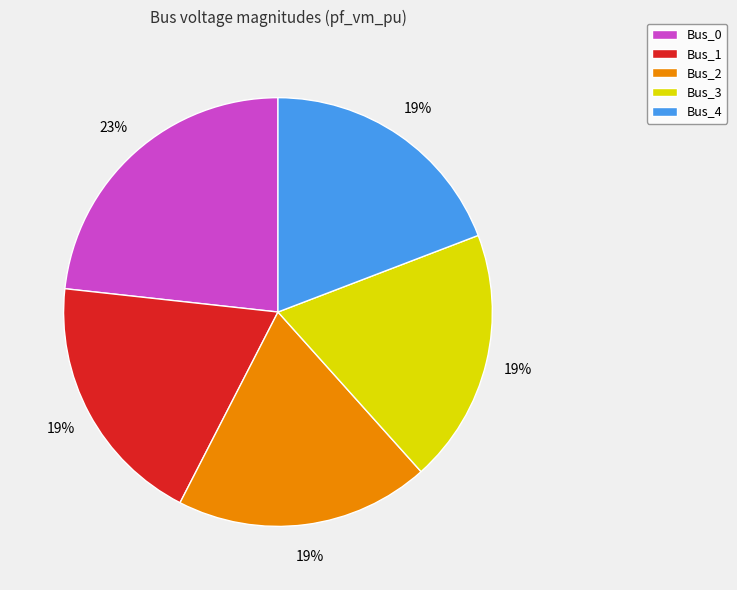

To the nearest percent, what is the difference between the largest and smallest slice percentages?

4%